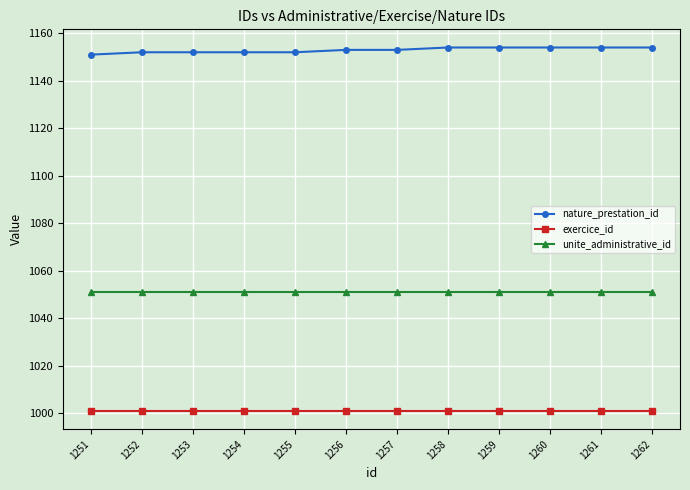

True or false: exercice_id has a value of 1444 at 1254.

False